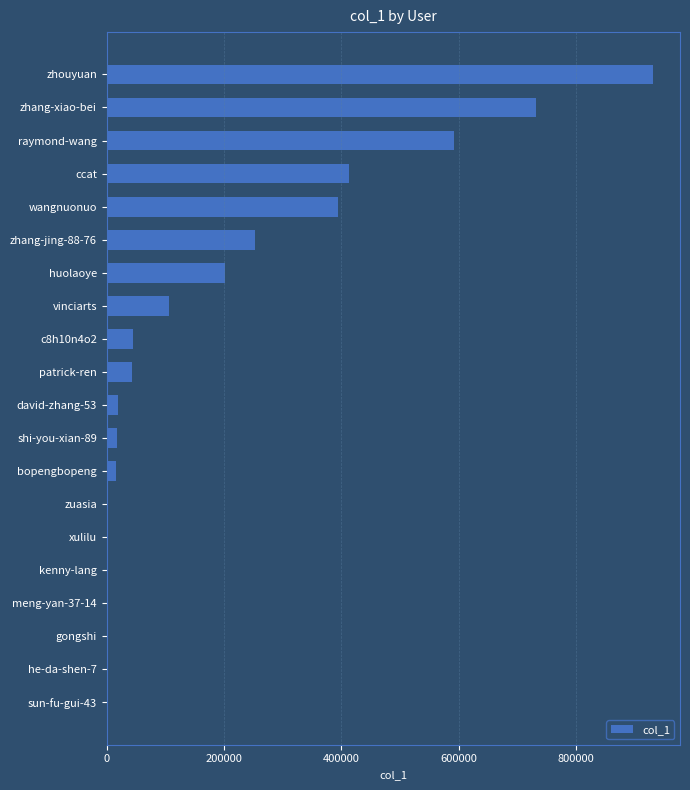

At which category does the chart reach its peak across all series?

zhouyuan